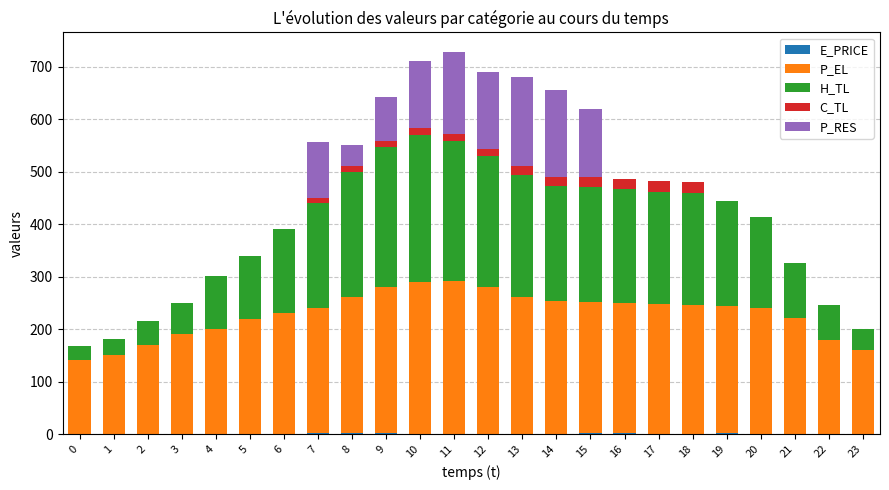

What is the total value across all series at 12?

690.2